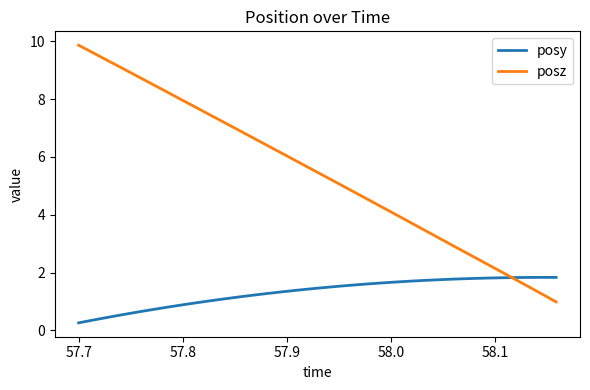

What is the smallest value displayed?

0.3